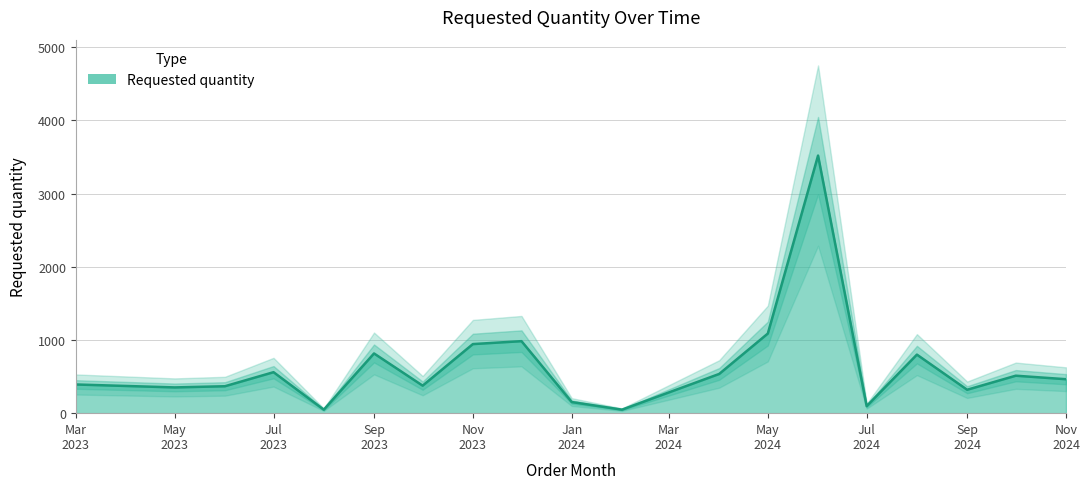

Approximately how many times larger is the value at 2023-09-01 compared to 2023-06-01?

2.2